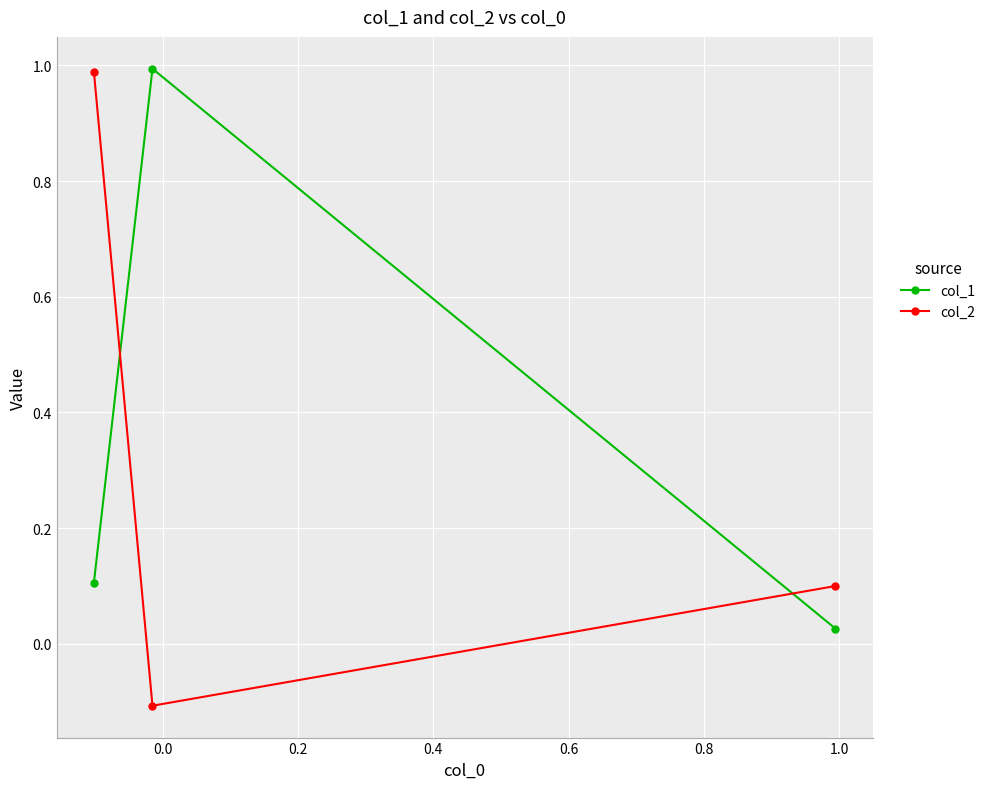

How many lines are shown in the chart?

2